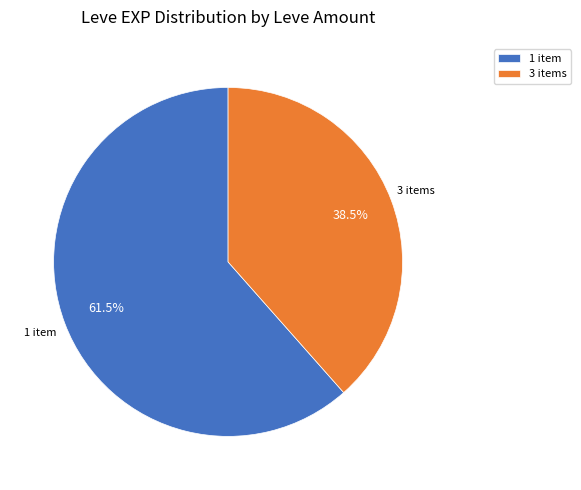

Approximately how many times larger is the value at 3 items compared to 1 item?

0.6